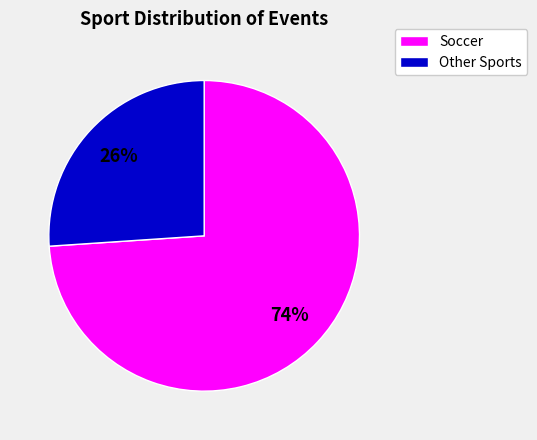

Is there a majority slice in this chart?

Yes